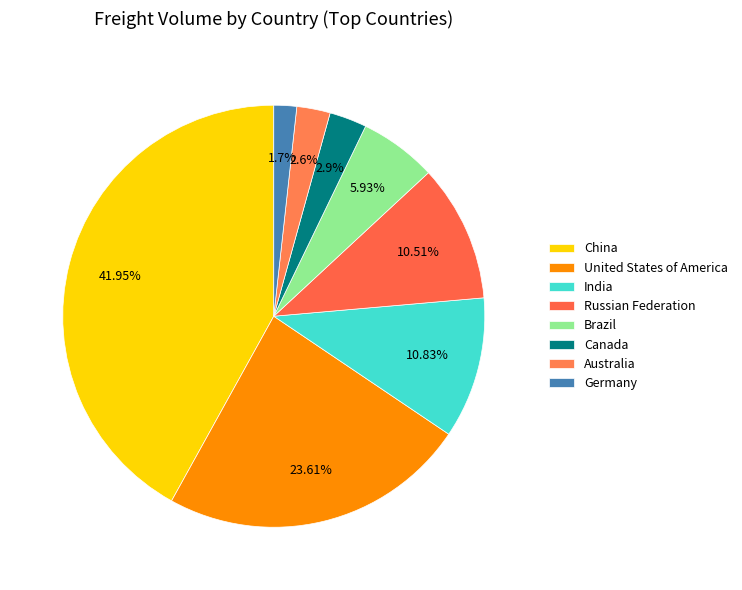

To the nearest percent, what is the average slice percentage?

12%